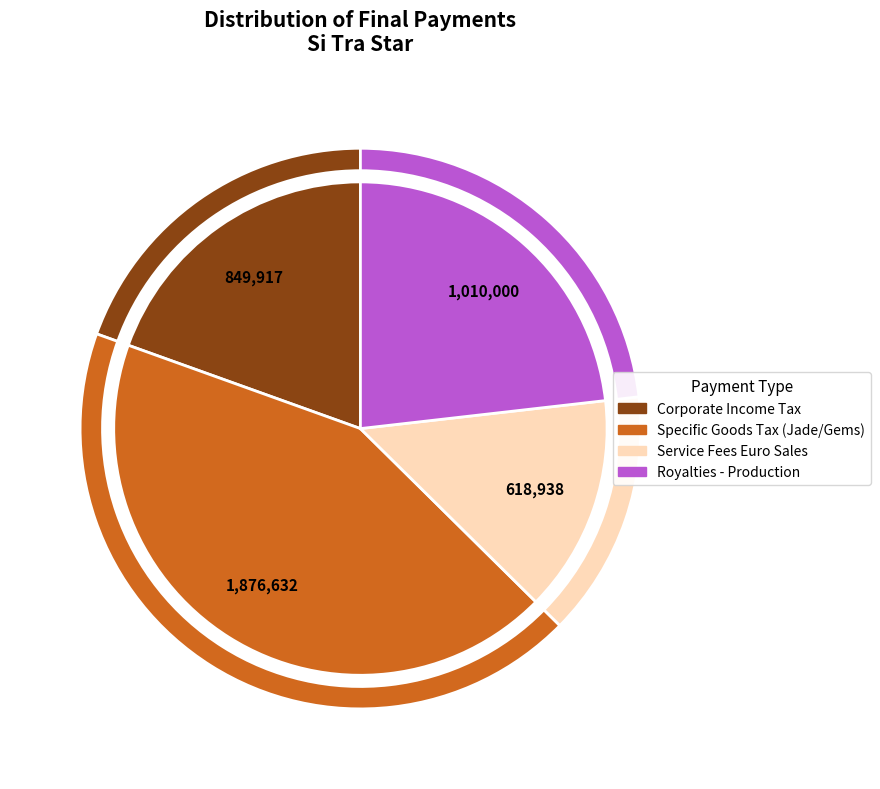

To the nearest percent, what portion does Service Fees Euro Sales - Raw Materials represent?

14%